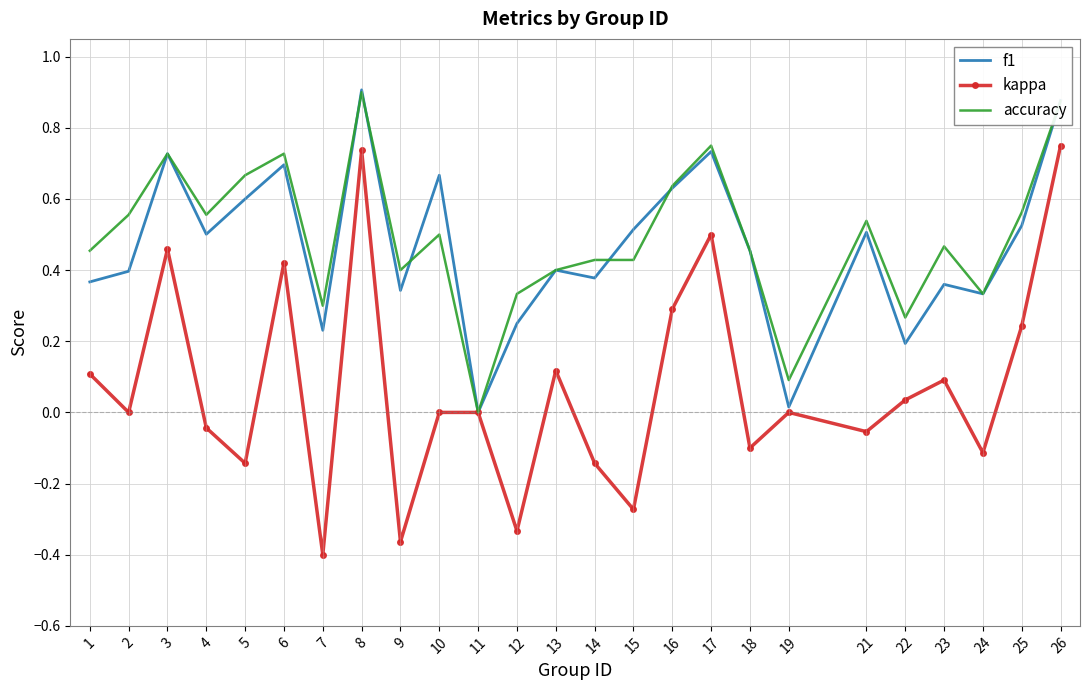

How many interior local valleys does the f1 series have?

8